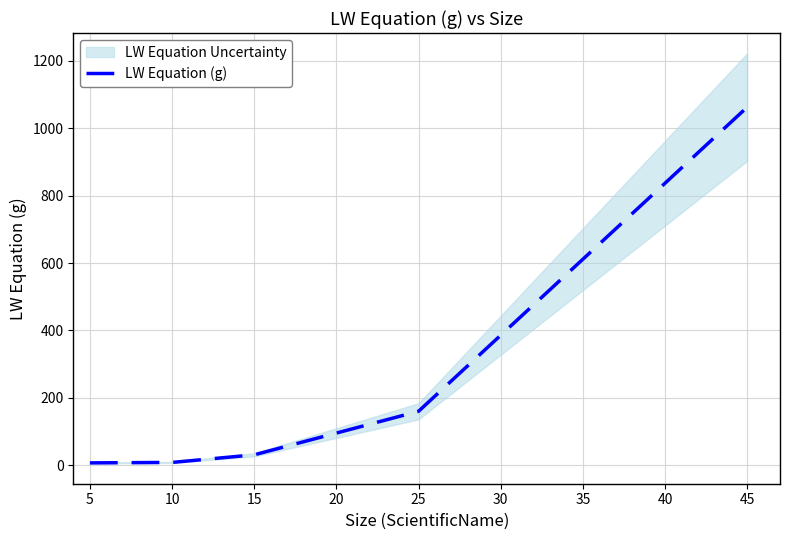

What is the highest value of the LW Equation (g) series?

1062.2